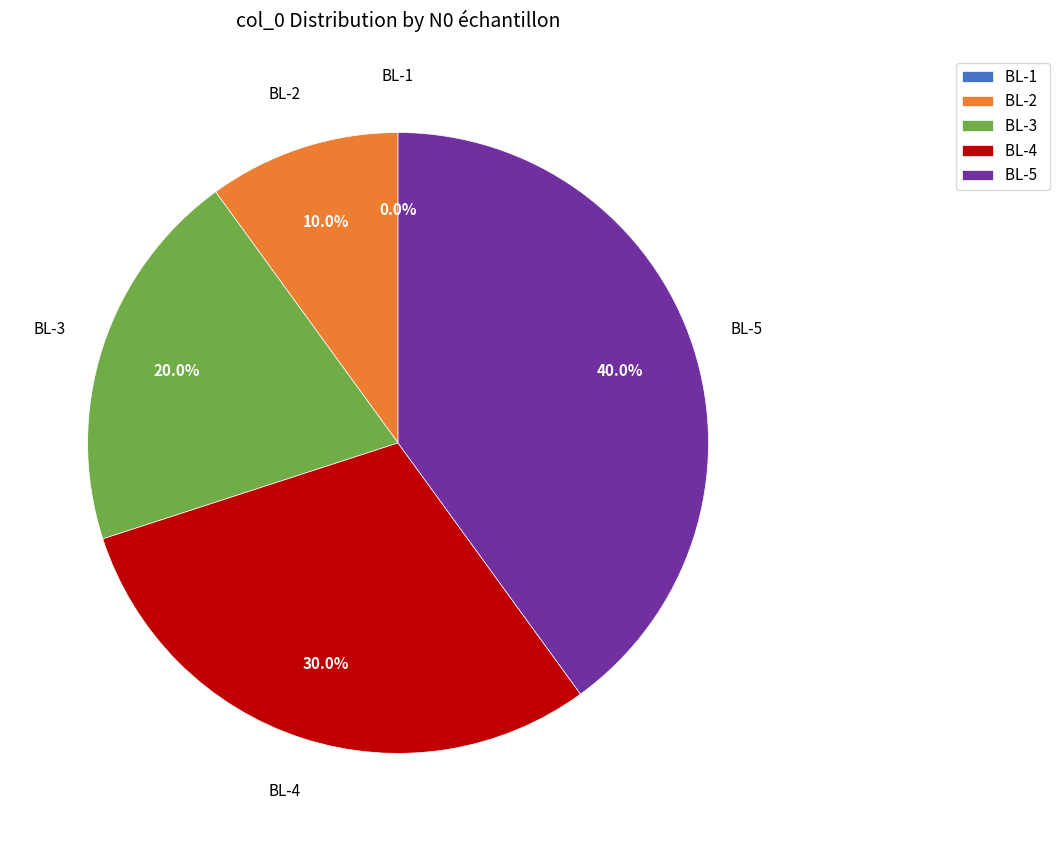

Is it true that BL-2 is 10% of the pie?

True